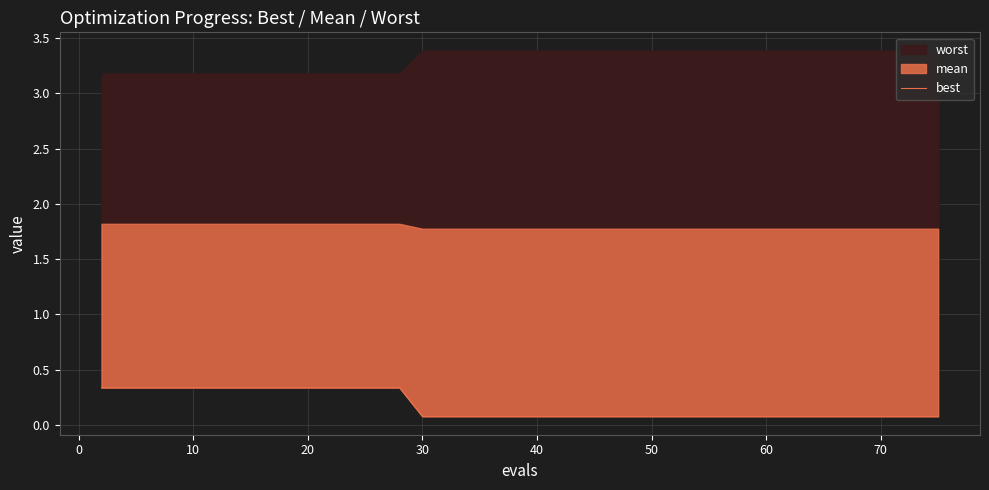

Count the values in the range 0 to 1.

40